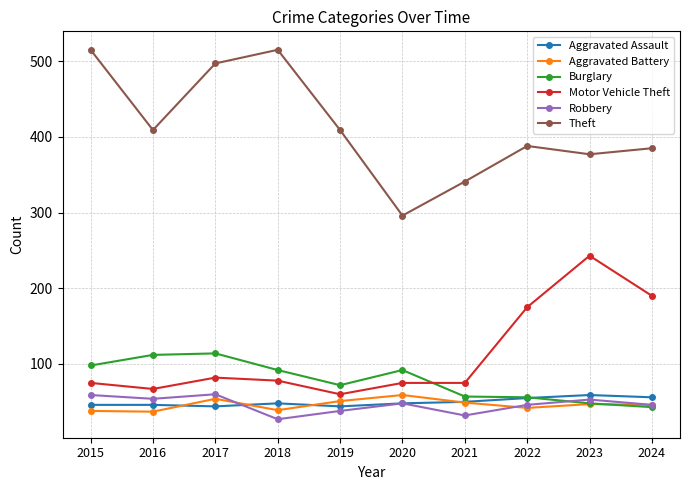

Does the chart have visible grid lines?

Yes